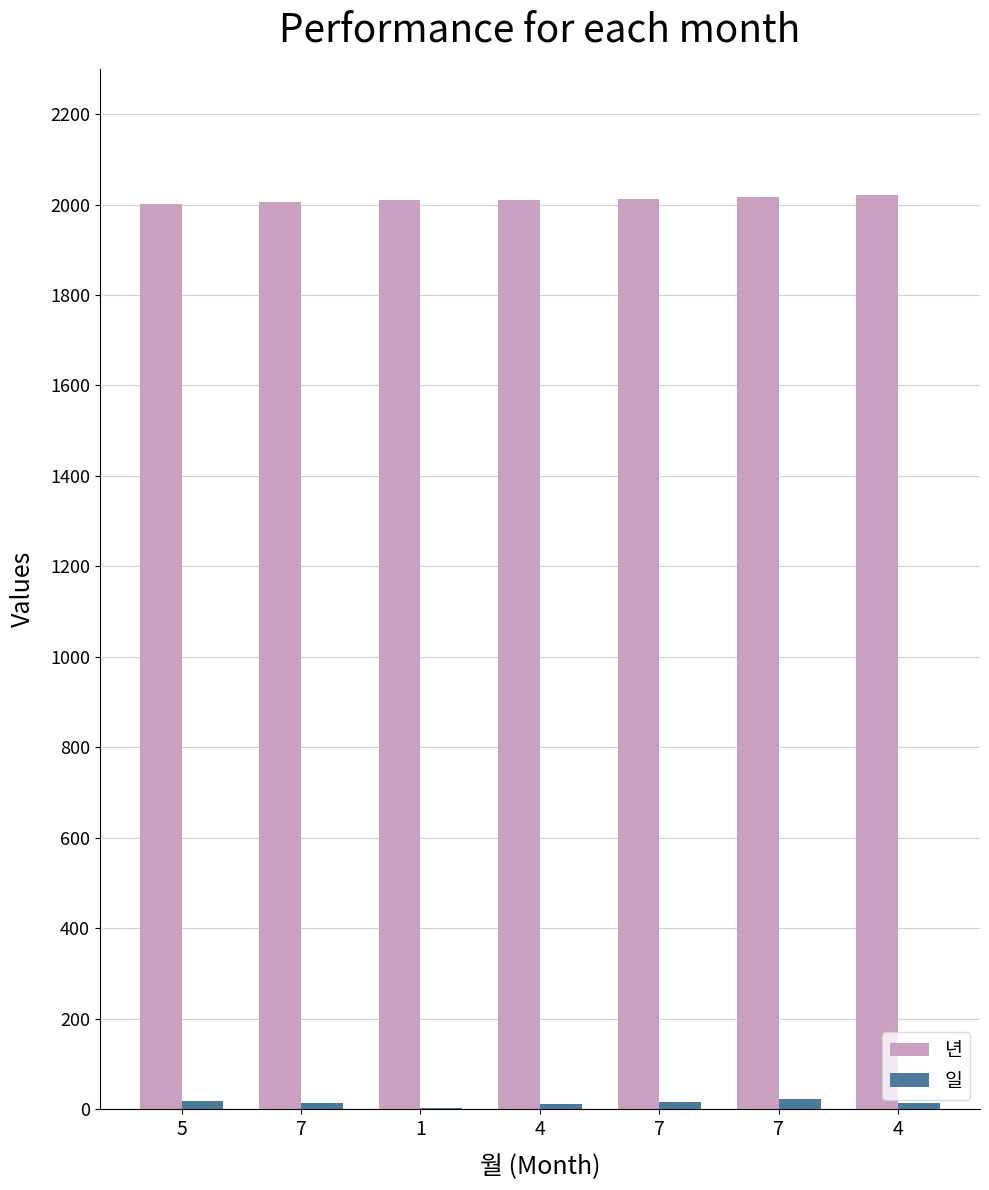

What are all the series names shown in the legend?

년, 일